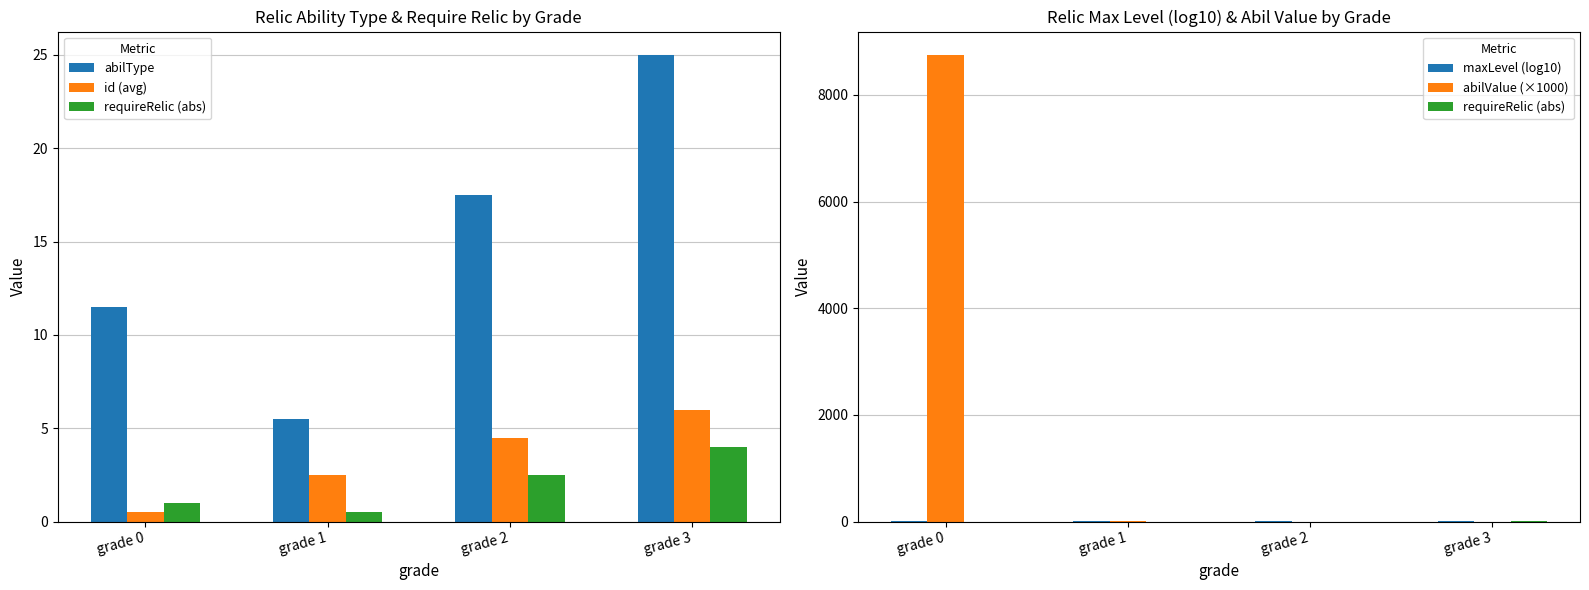

At which label does abilType first exceed 17?

grade 2